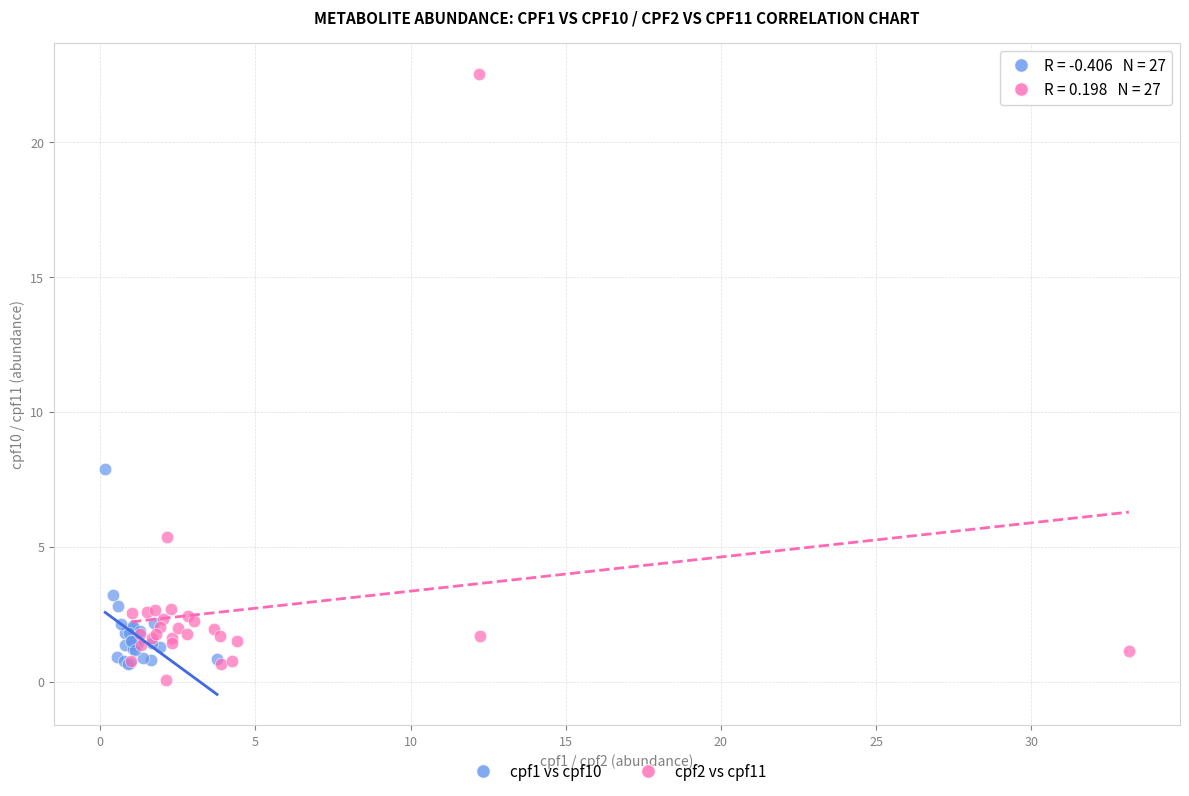

Which series has the largest Y range (max minus min)?

cpf2 vs cpf11